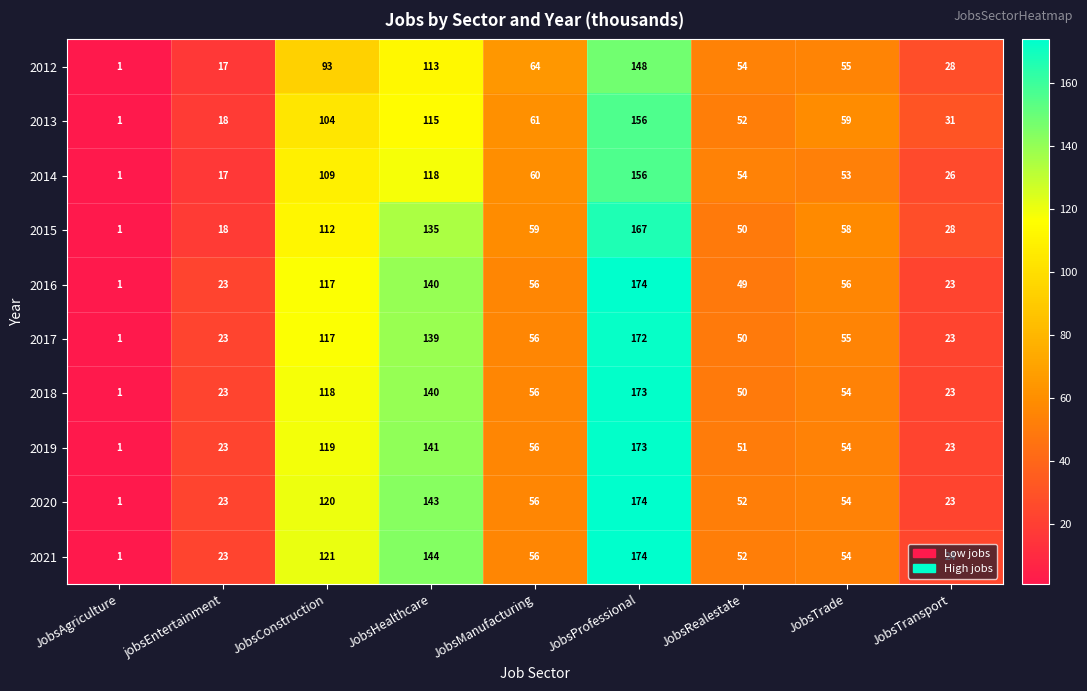

List the labels in order of 2012 value, largest first.

JobsProfessional, JobsHealthcare, JobsConstruction, JobsManufacturing, JobsTrade, JobsRealestate, JobsTransport, jobsEntertainment, JobsAgriculture